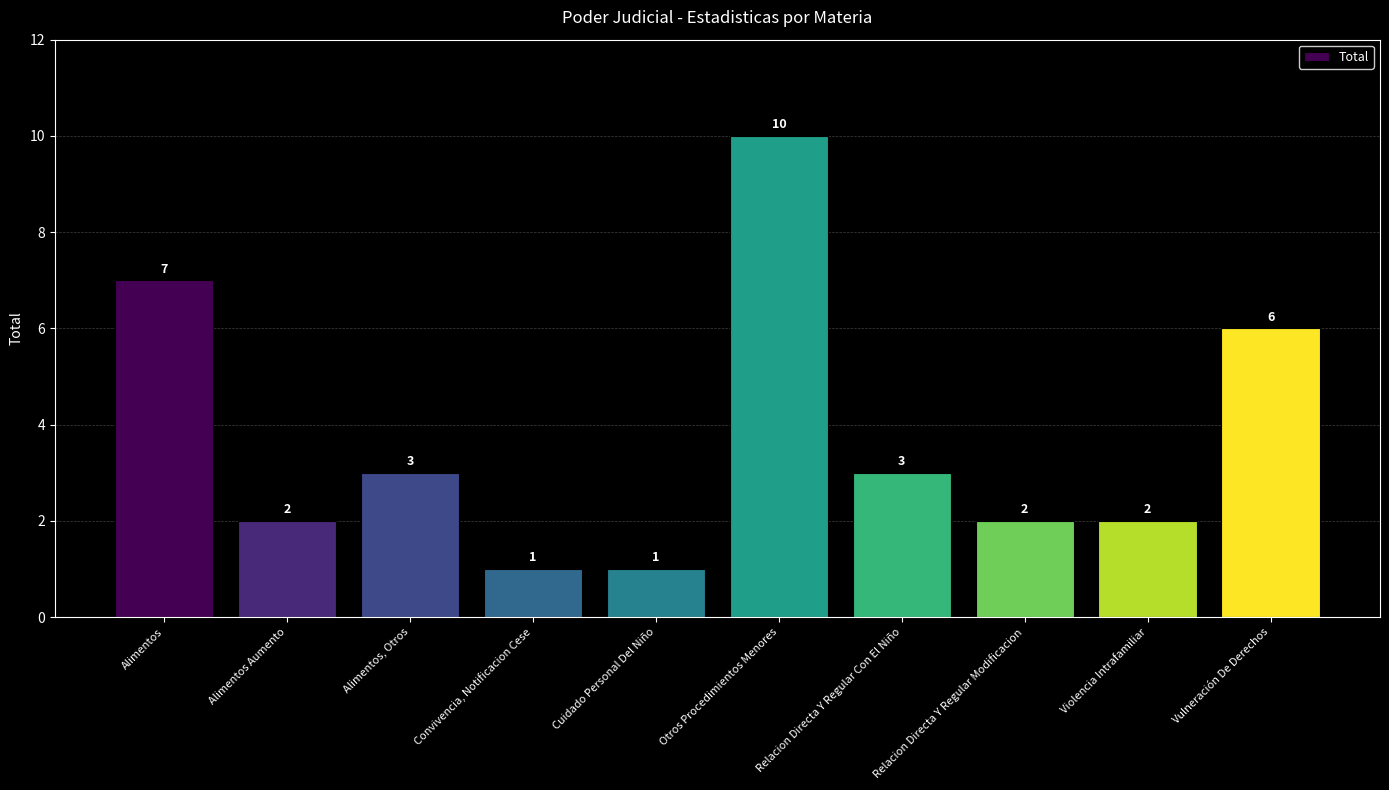

What is the sum of all values?

37